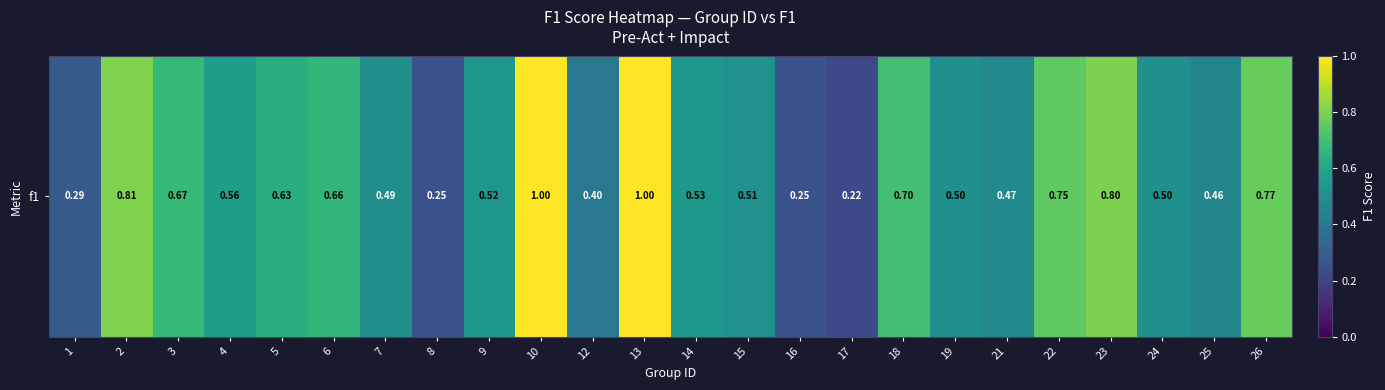

How many data points does each series have?

24